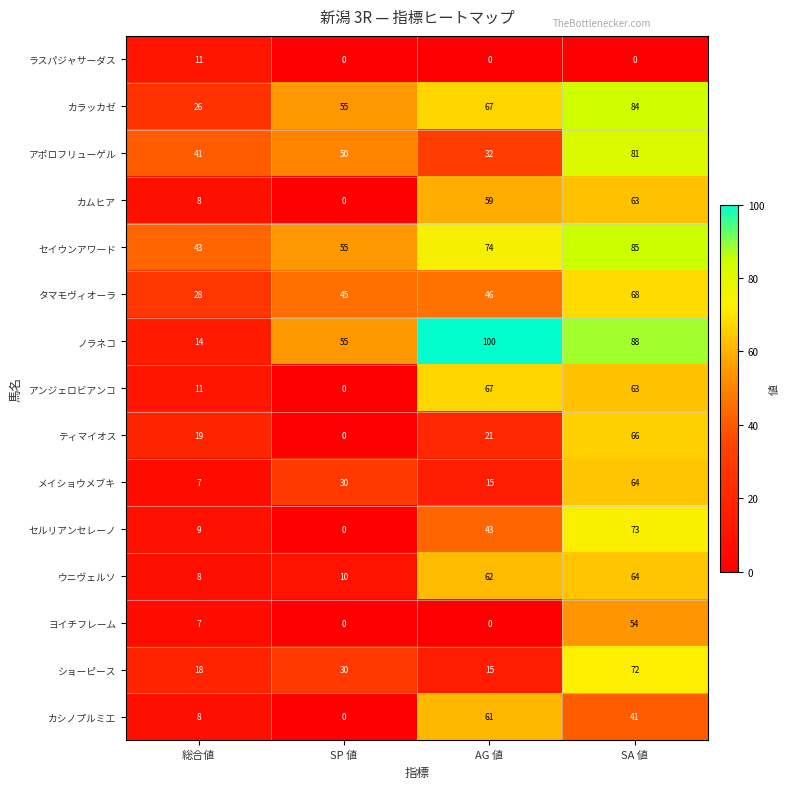

At which category is the sum across all series the highest?

SA 値